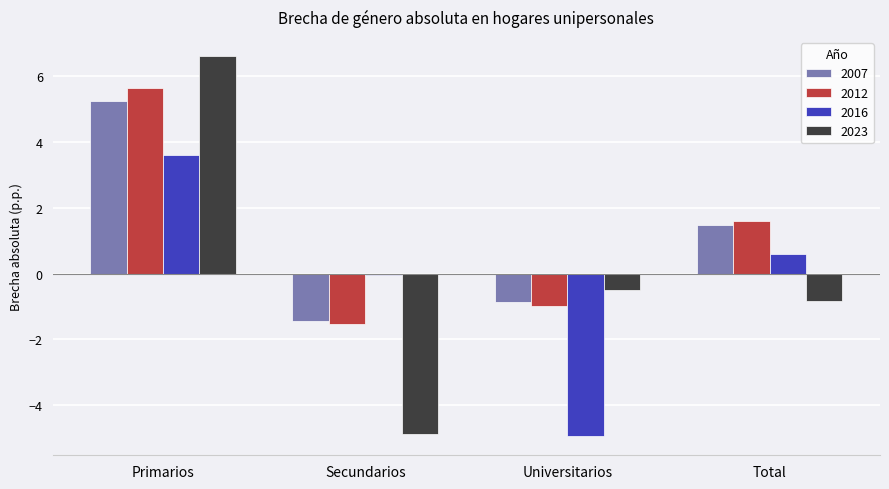

Where is 2007 nearest to the value 1?

Total